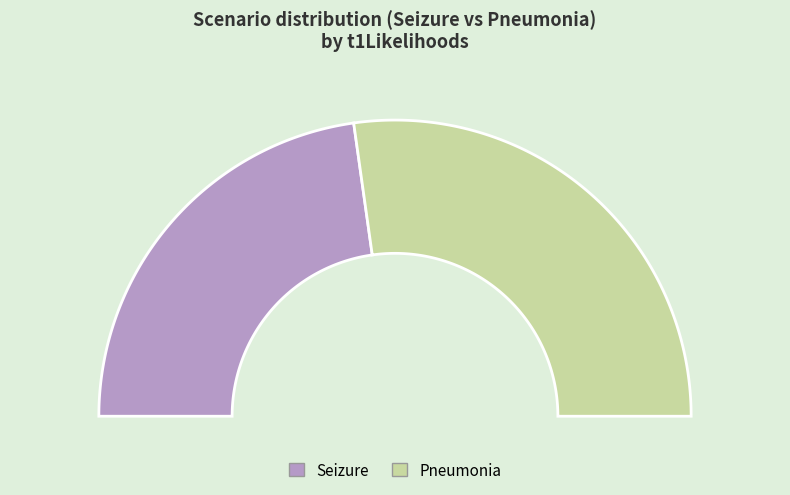

To the nearest percent, what portion does Seizure represent?

45%